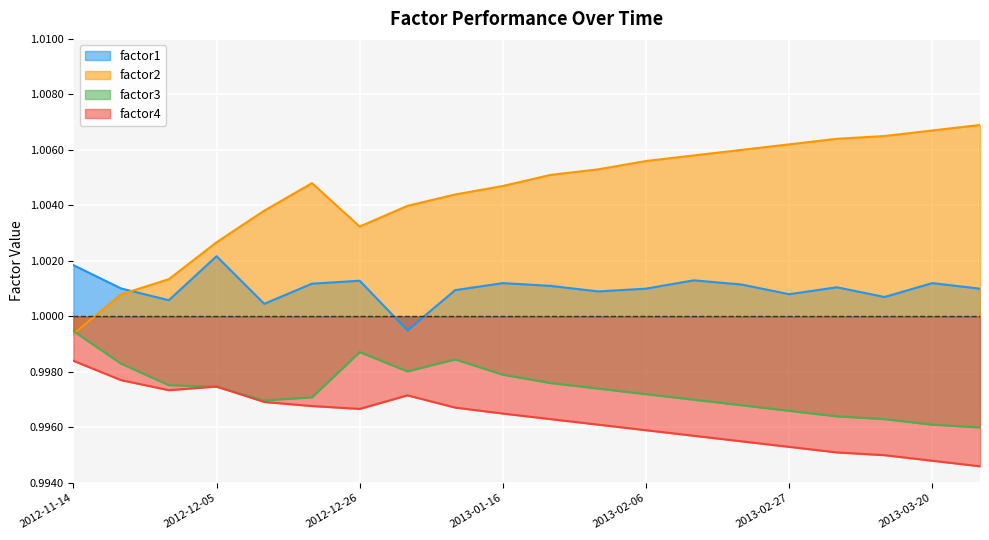

The value of factor4 at 2013-02-20 is 1.0. True or false?

True